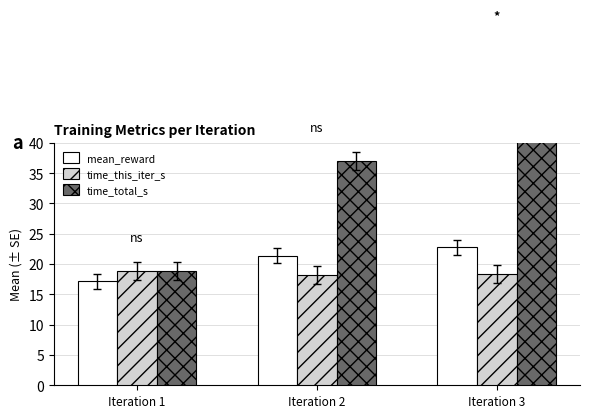

What is the value of the time_total_s bar at the 1st from the left?

18.9